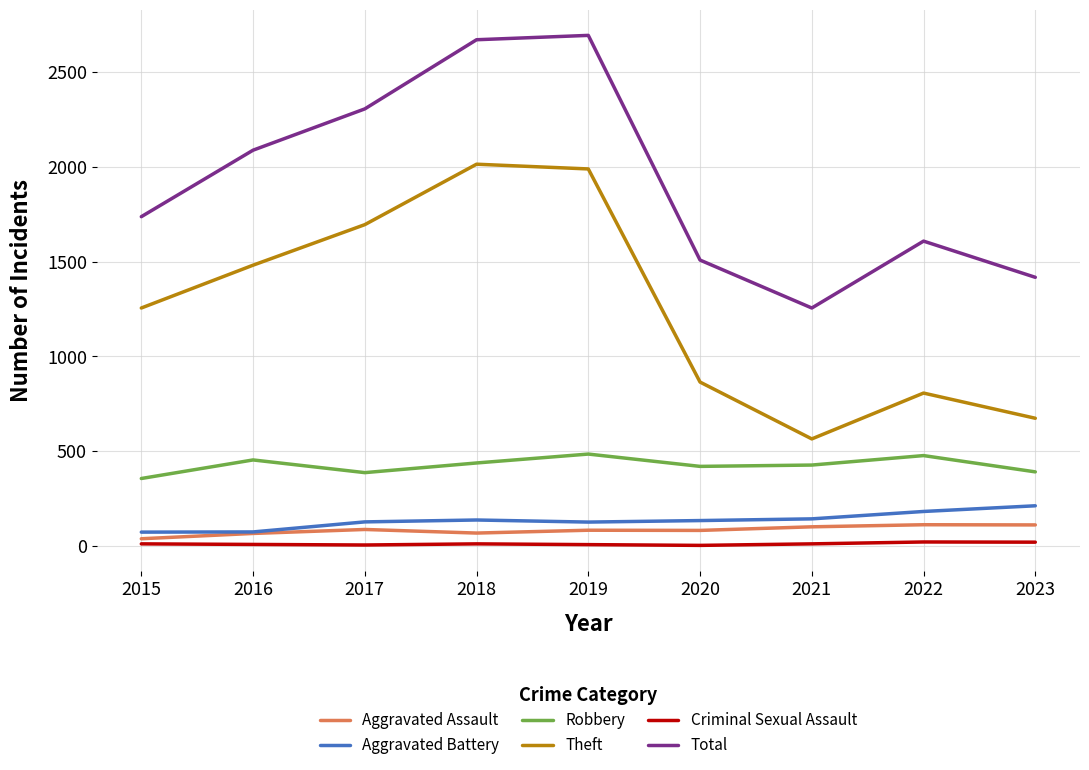

What is the greatest value displayed?

2695